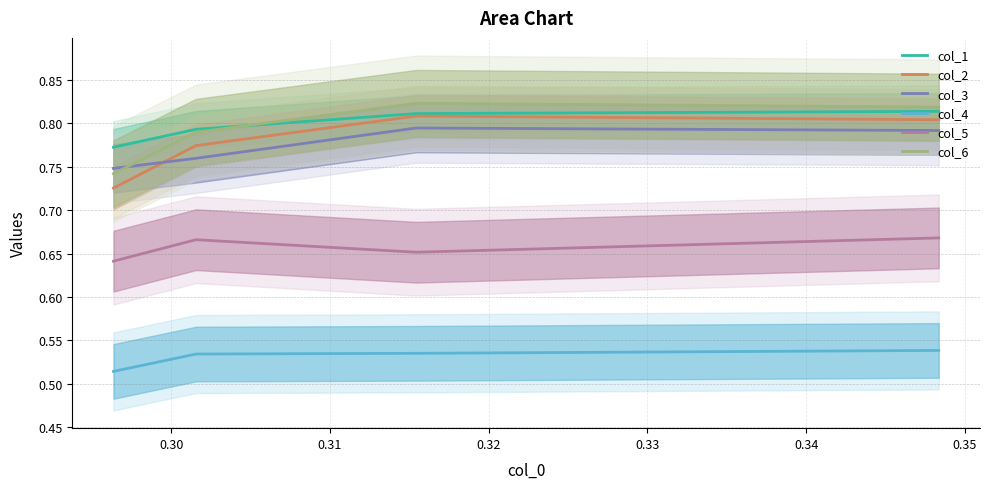

What is the minimum value for col_2?

0.7